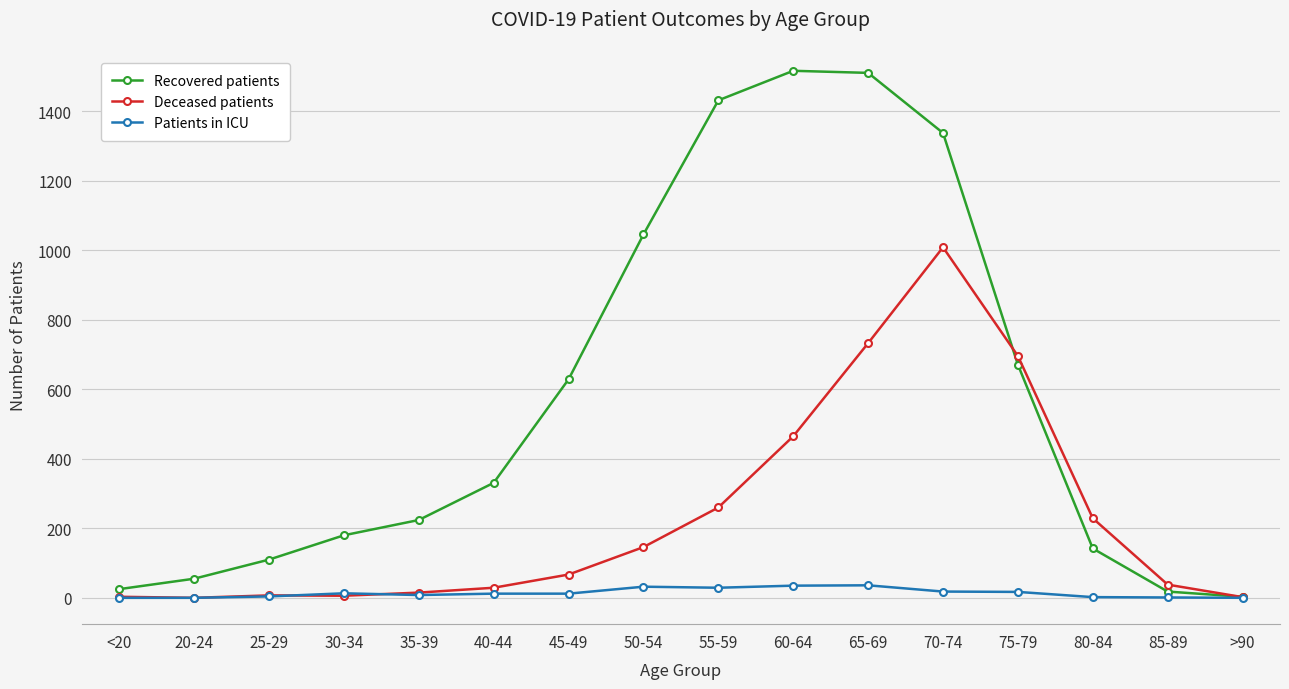

Where does the Patients in ICU series first go above 12?

30-34